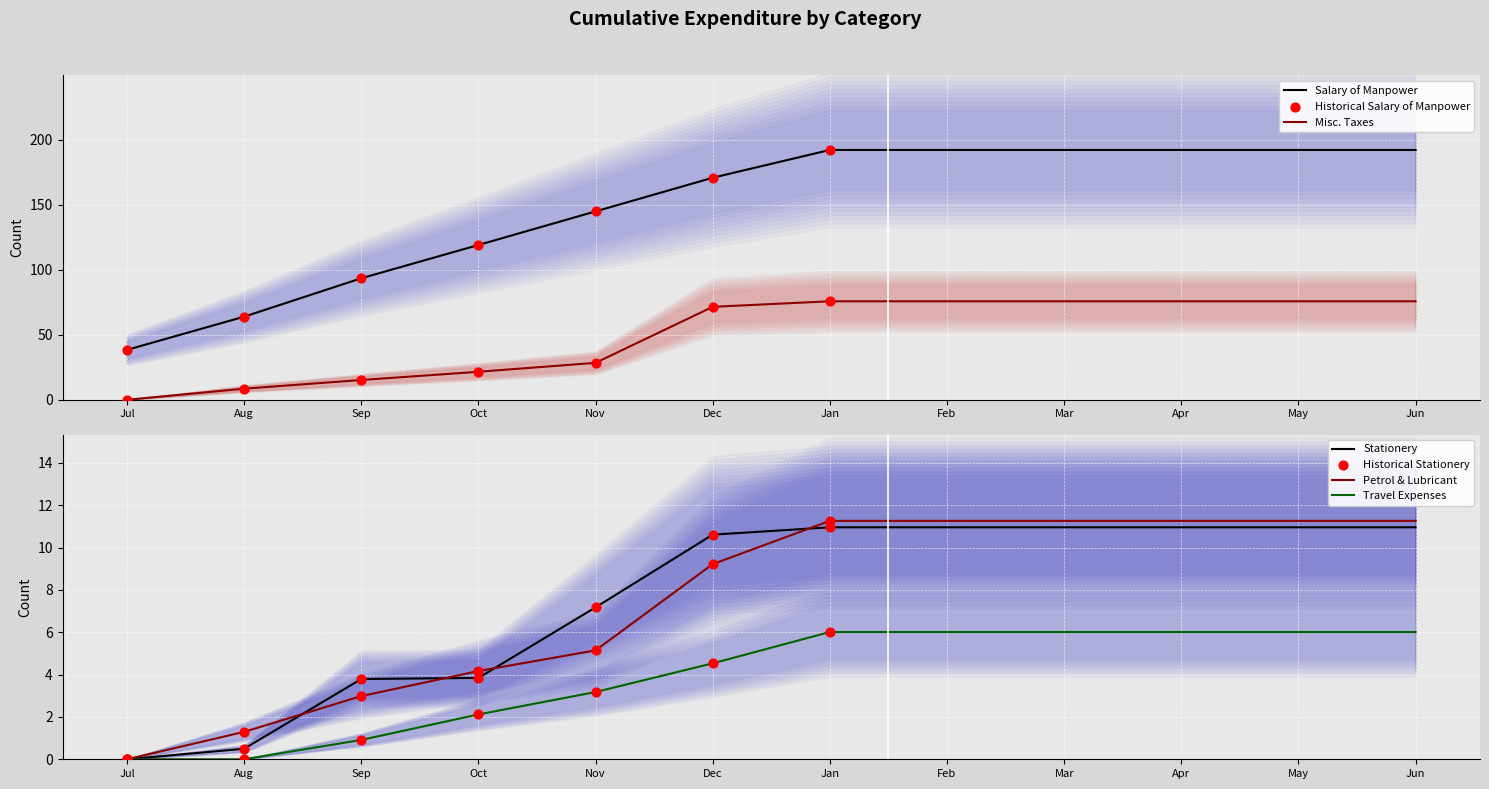

At which category is the sum across all series the highest?

Jan